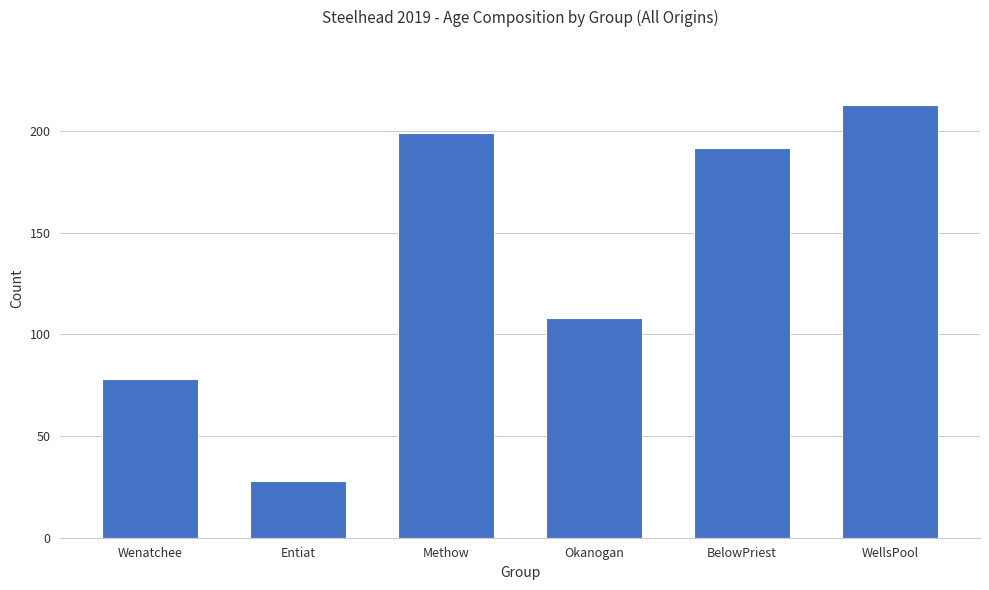

Which label corresponds to the smallest value in the chart?

Entiat